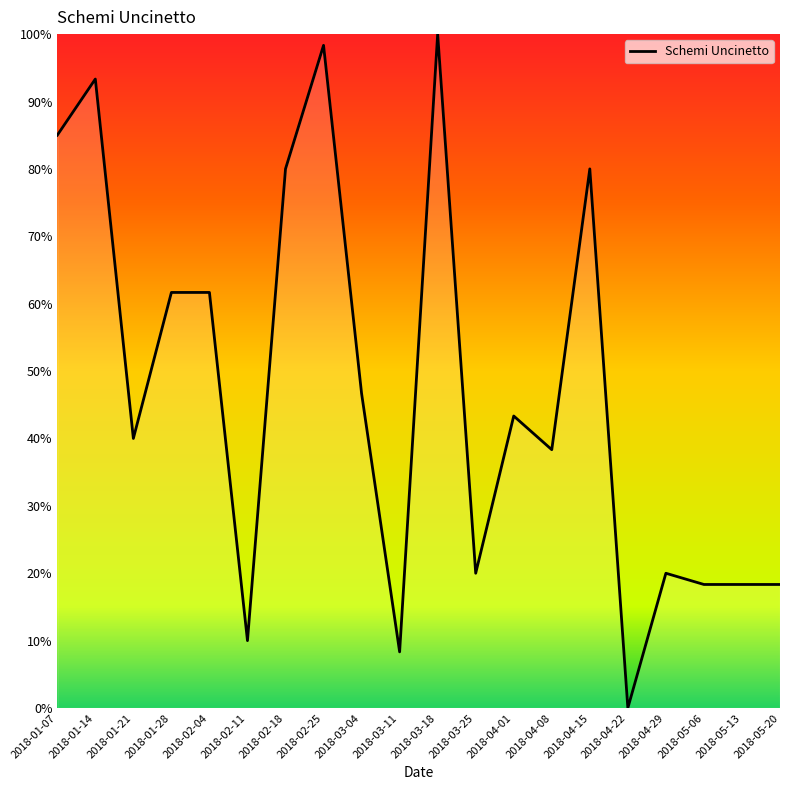

What is the difference between the values at 2018-03-04 and 2018-01-07?

38.3